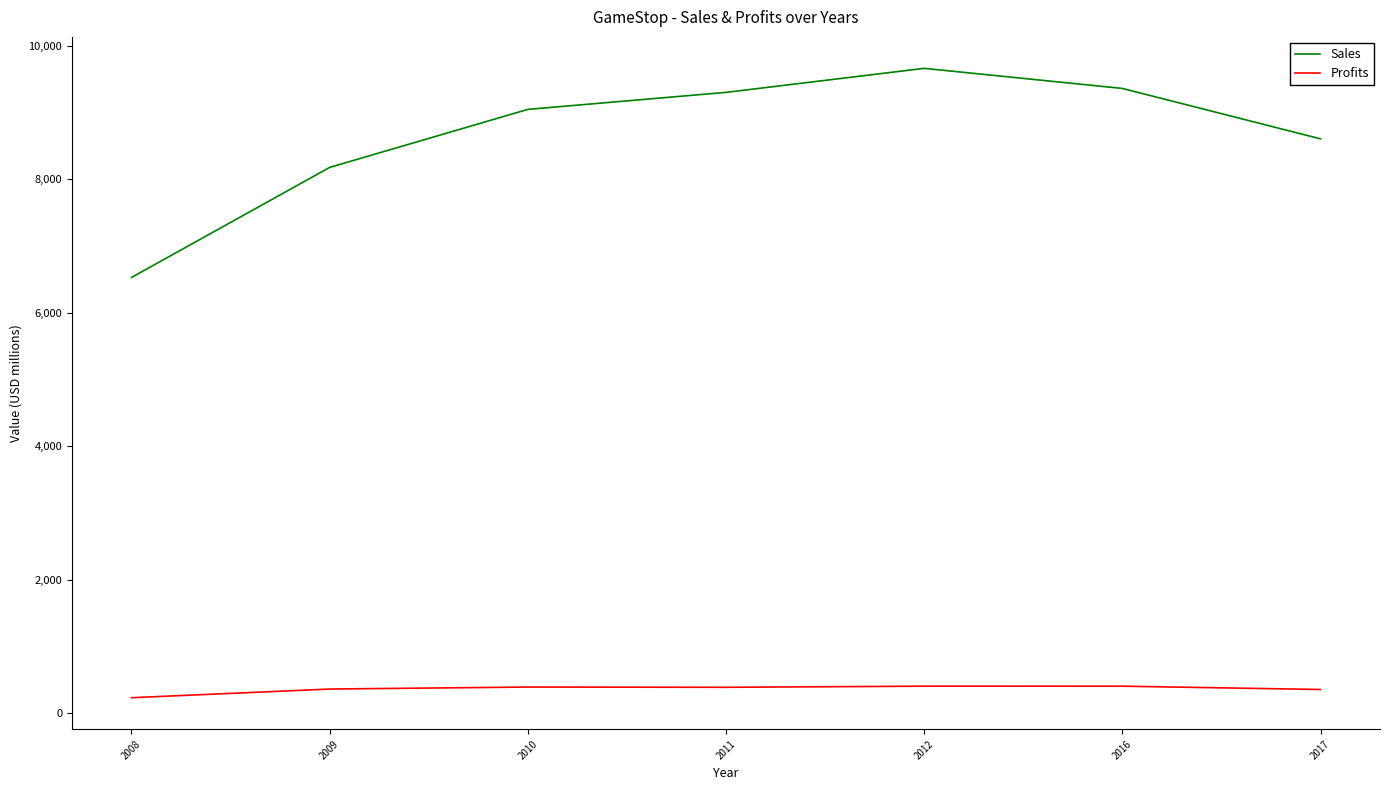

What is the greatest value displayed?

9665.0